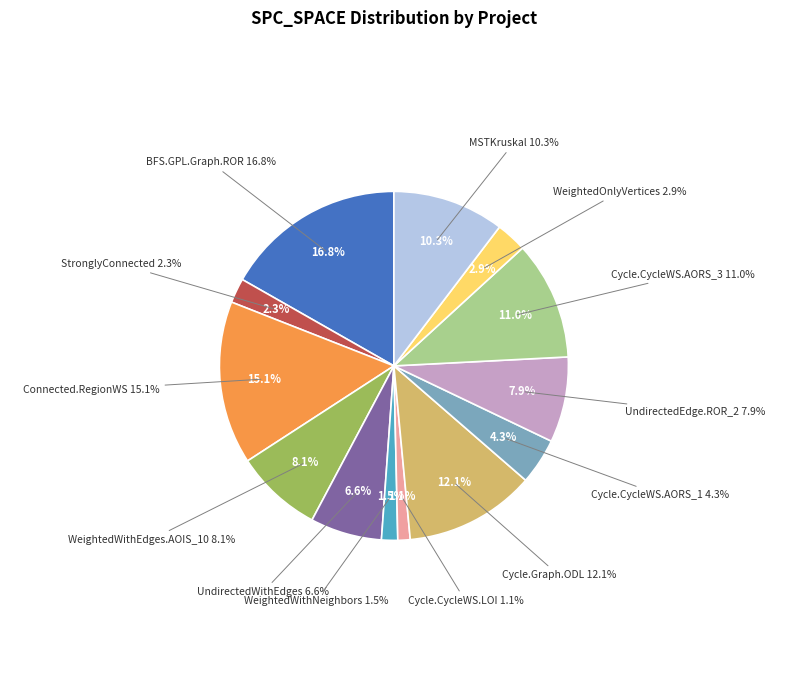

The 0 slice represents 8% of the pie. True or false?

False